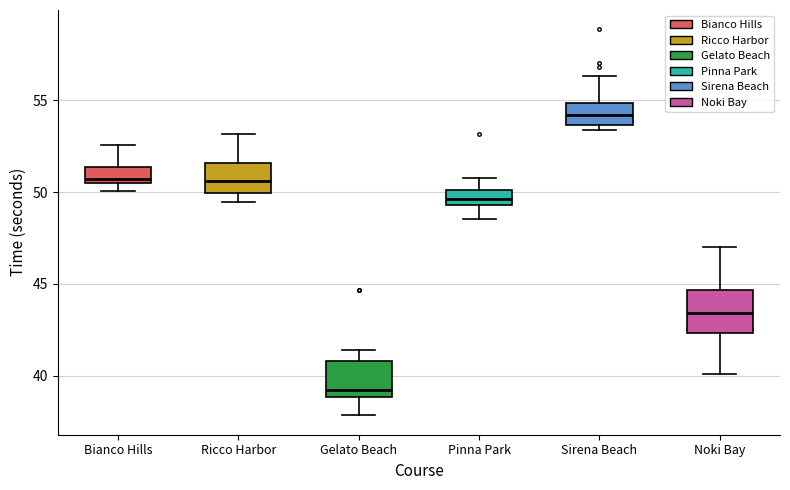

Where does the upper whisker of the box for Sirena Beach end on the y-axis? The values are not printed on the chart, so give them approximately, as read against the axis.

56.5